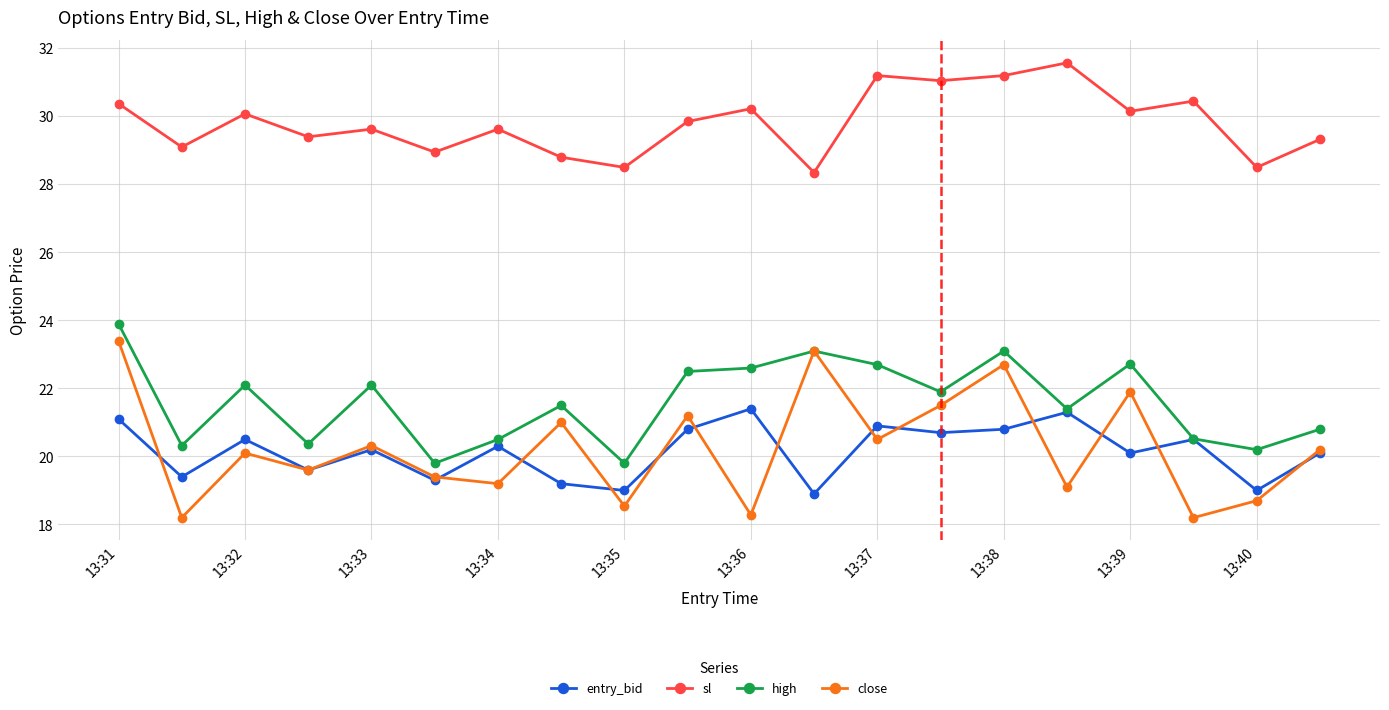

What is the smallest value displayed?

18.2